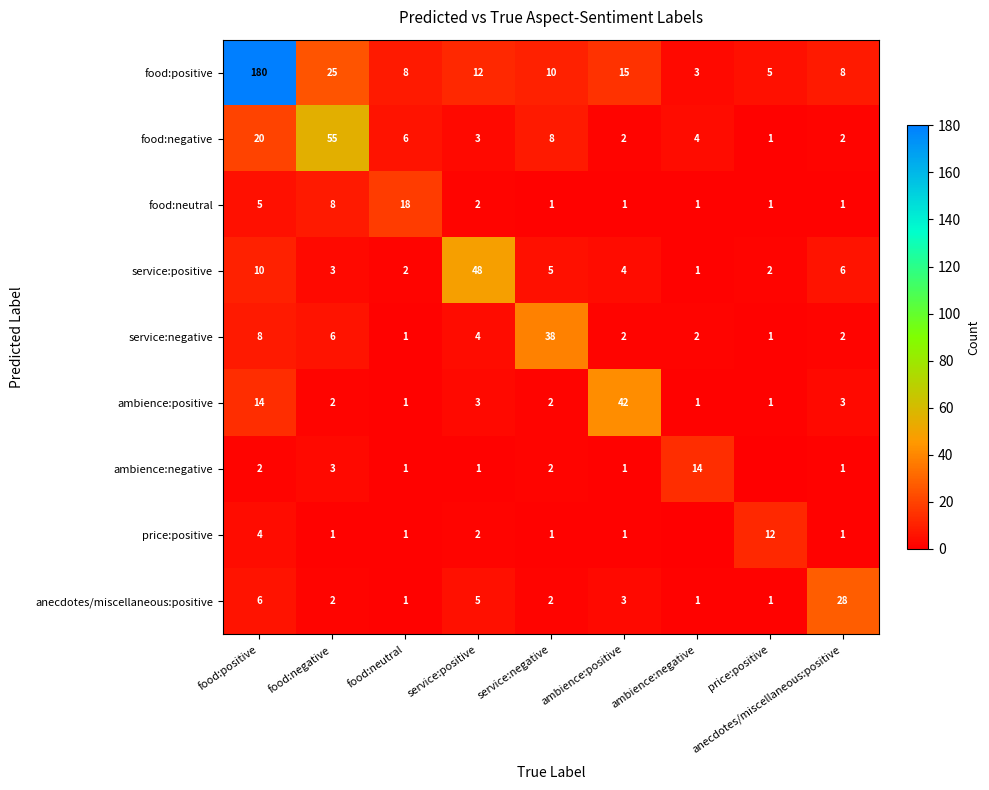

Which label corresponds to the smallest value in the chart?

price:positive